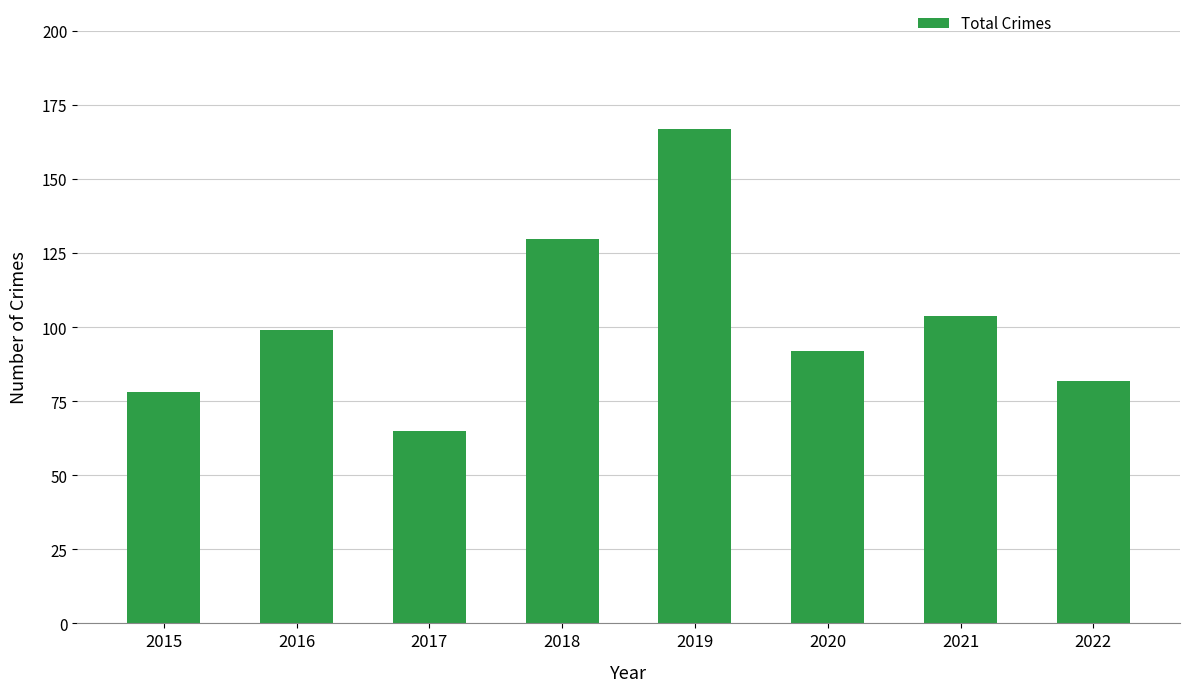

What is the difference between the second highest and second lowest values?

52